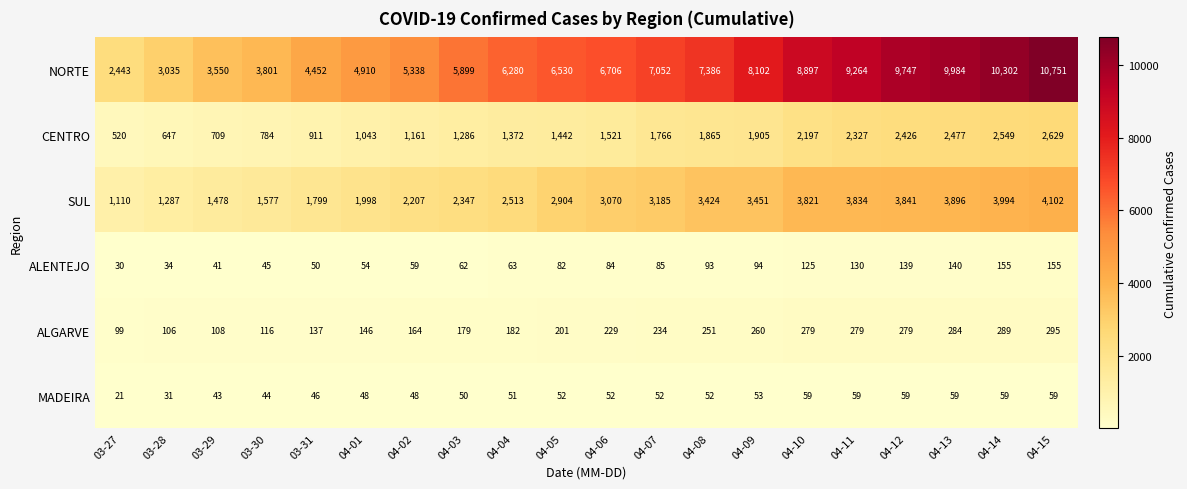

Which series changed the most between 04-11 and 04-12?

NORTE